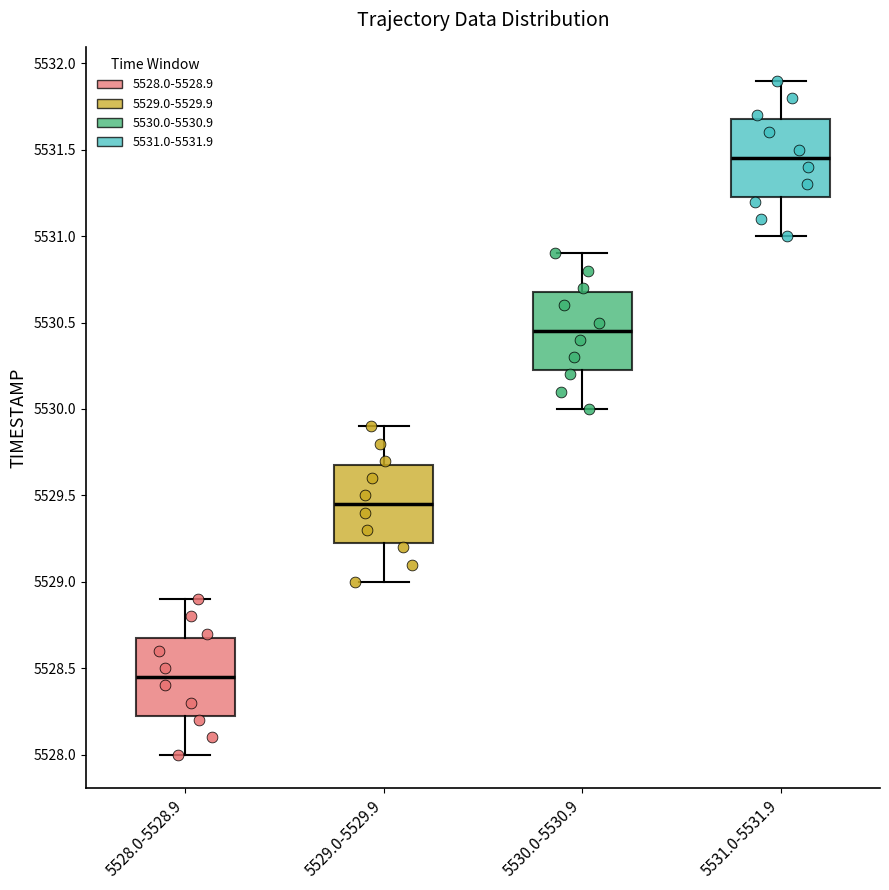

Reading left to right, read every box against the y-axis: the position of its median line, the range the box covers, and the ends of its whiskers. The values are not printed on the chart, so give them approximately, as read against the axis.

5528.0-5528.9: median 5528.45, box 5528.25 to 5528.70, whiskers 5528.00 to 5528.90
5529.0-5529.9: median 5529.45, box 5529.25 to 5529.70, whiskers 5529.00 to 5529.90
5530.0-5530.9: median 5530.45, box 5530.25 to 5530.70, whiskers 5530.00 to 5530.90
5531.0-5531.9: median 5531.45, box 5531.25 to 5531.70, whiskers 5531.00 to 5531.90